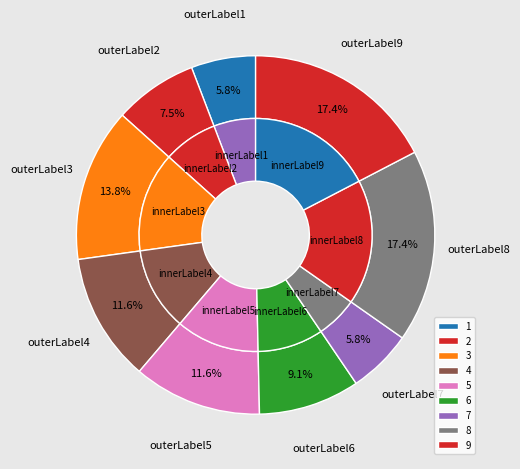

To the nearest percent, what is the difference between the largest and smallest slice percentages?

12%